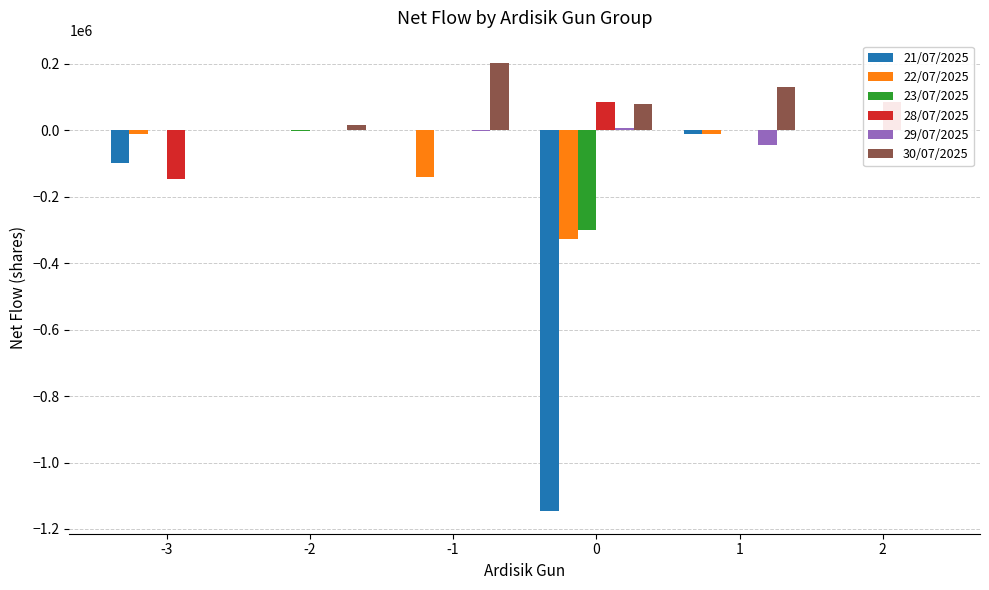

What is the maximum value shown in the chart?

202000